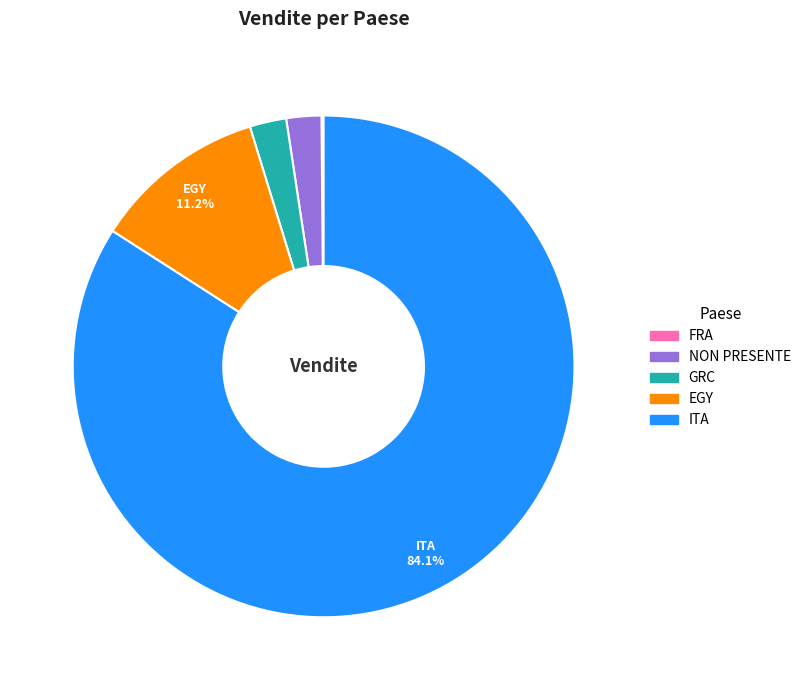

Does NON PRESENTE account for over 50% of the chart?

No